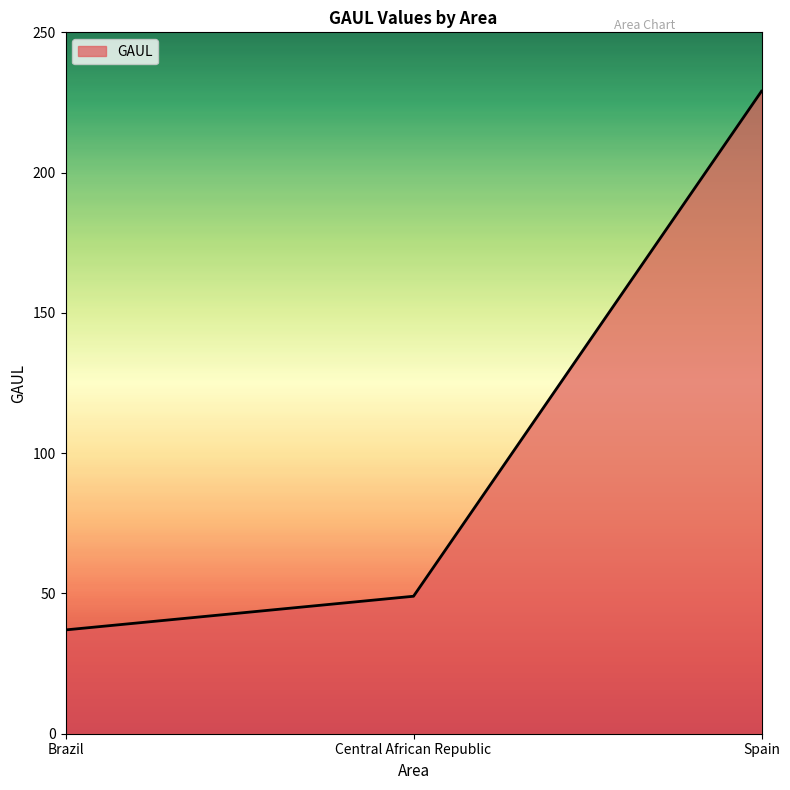

True or false: the data shows 83 at Spain.

False